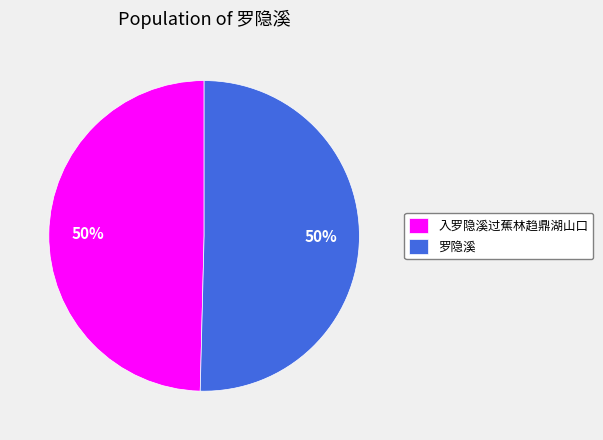

To the nearest percent, what is the combined percentage of 罗隐溪 and 入罗隐溪过蕉林趋鼎湖山口?

100%